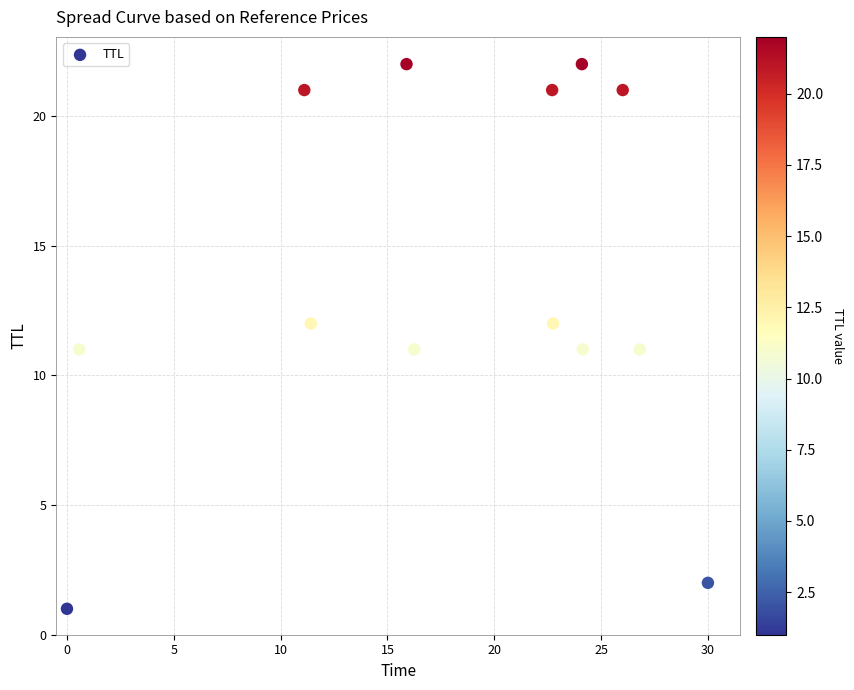

What is the range of Y values (max minus min)?

21